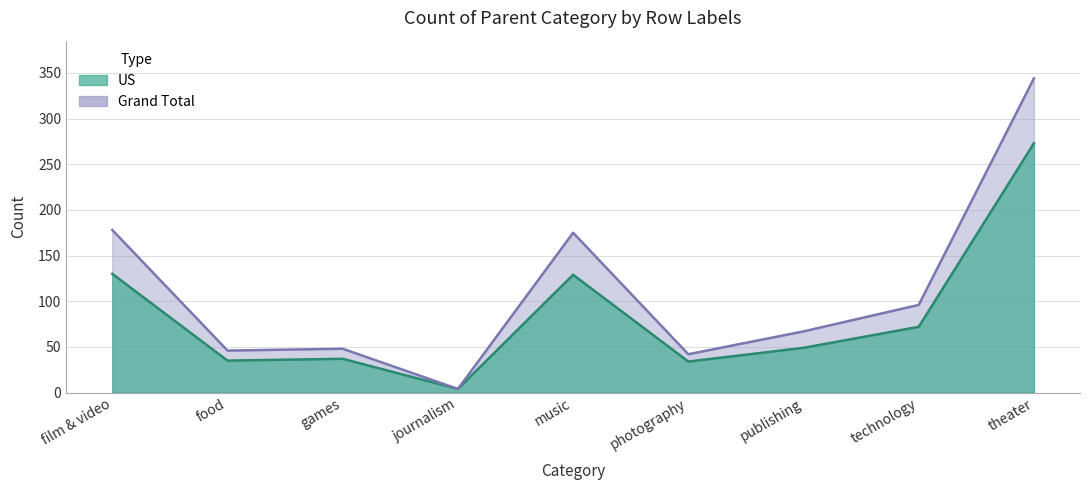

Which has a higher value, journalism or games?

games